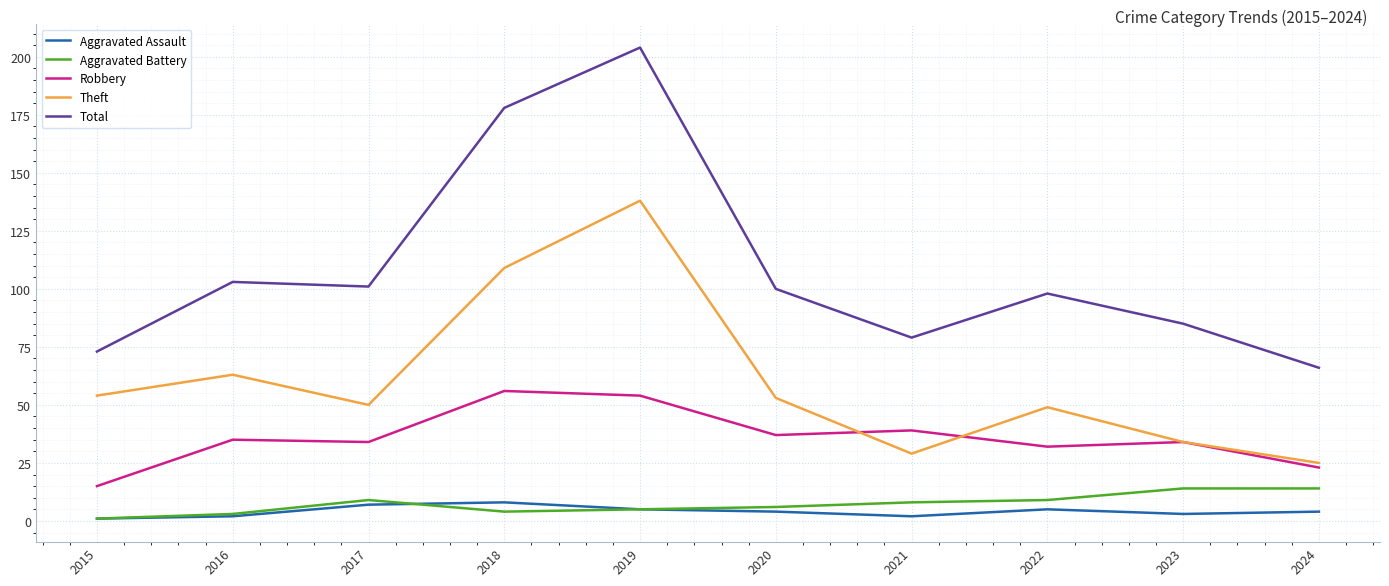

How many series are shown in this chart?

5